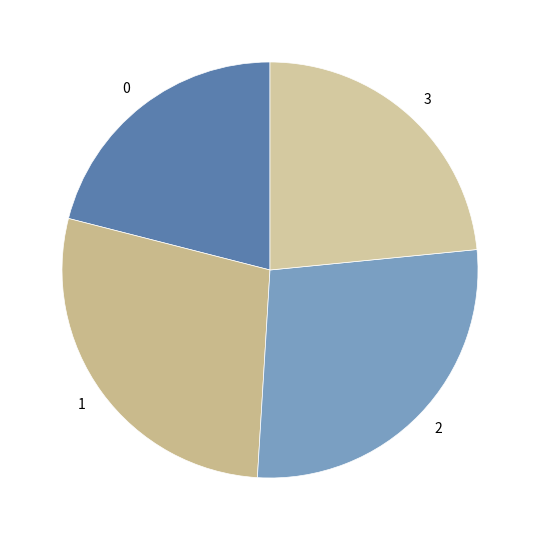

The 2 slice represents 28% of the pie. True or false?

True